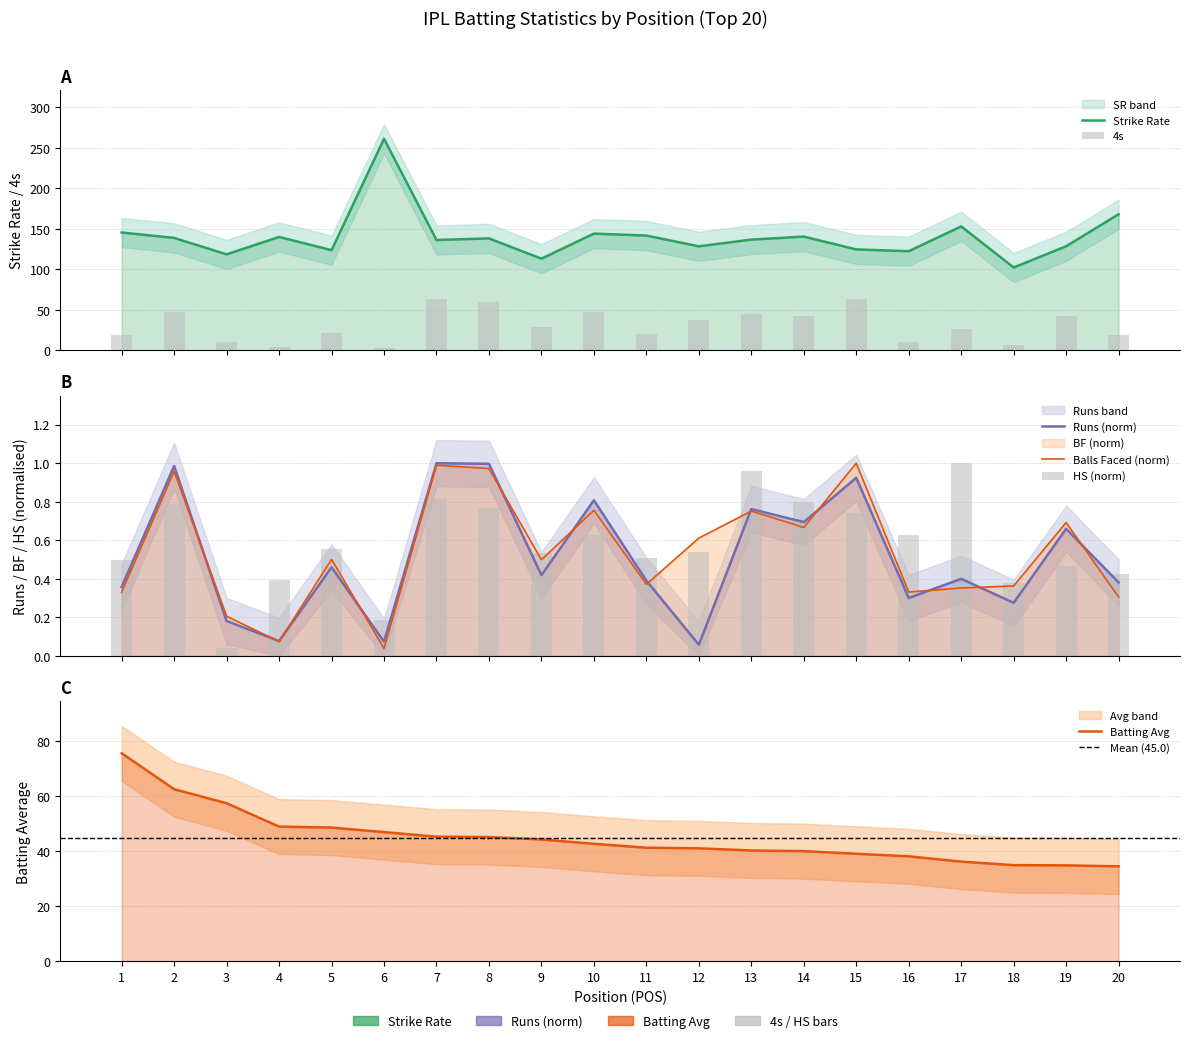

What is the difference between the highest and lowest values at 11?

141.3